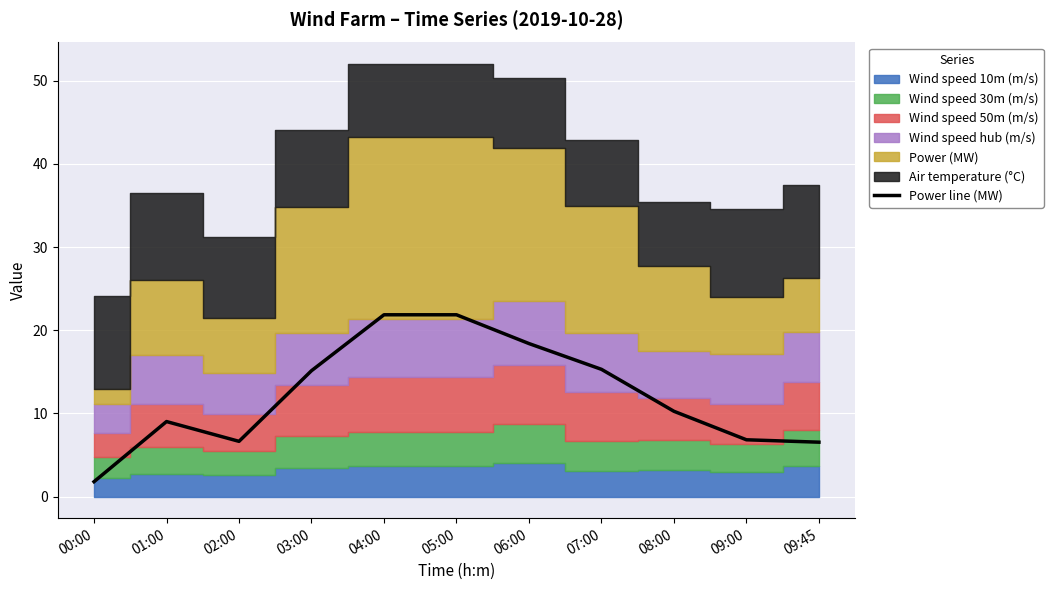

Reading right to left, transcribe all the data shown in this chart.

6.5	6.8	10.3	15.3	18.4	21.9	21.9	15.1	6.6	9.0	1.8